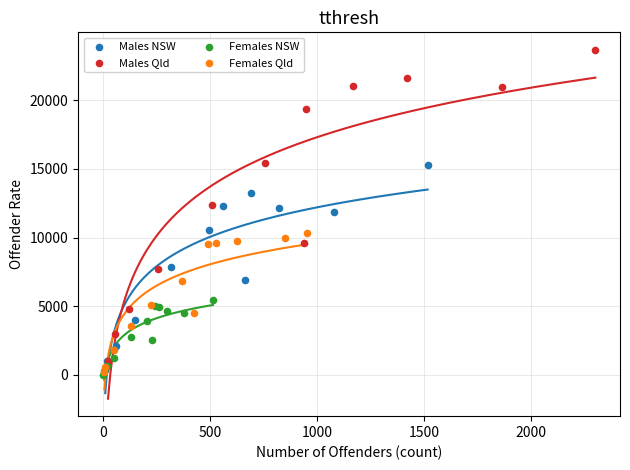

Which series reaches the maximum Y coordinate?

Males Qld